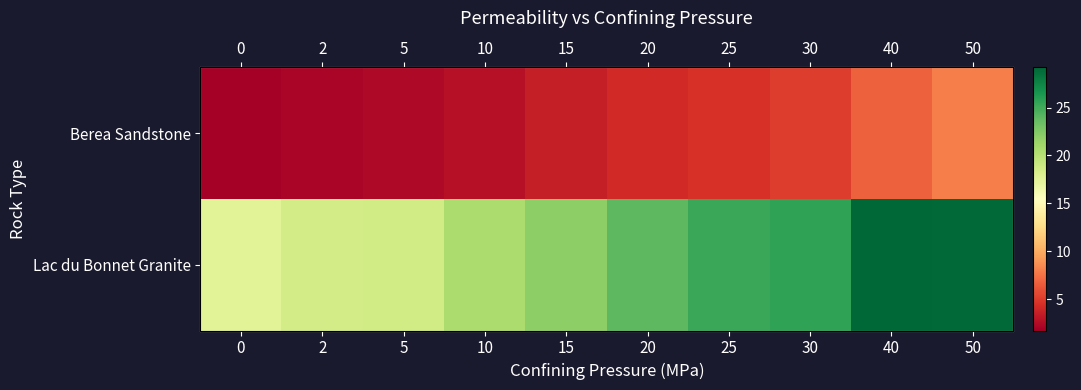

Read the Berea Sandstone value at 10.

2.8